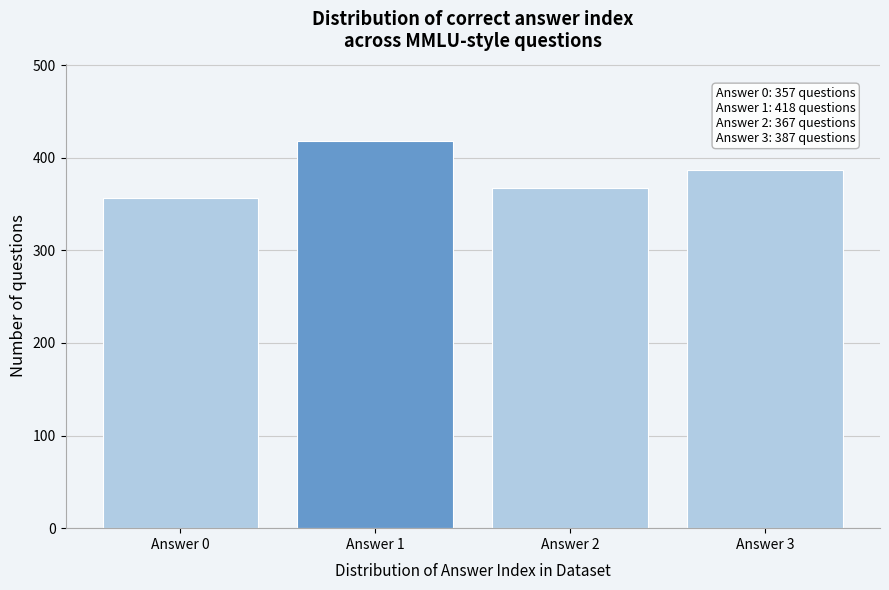

Reading right to left, what are all the values shown in this chart?

387	367	418	357